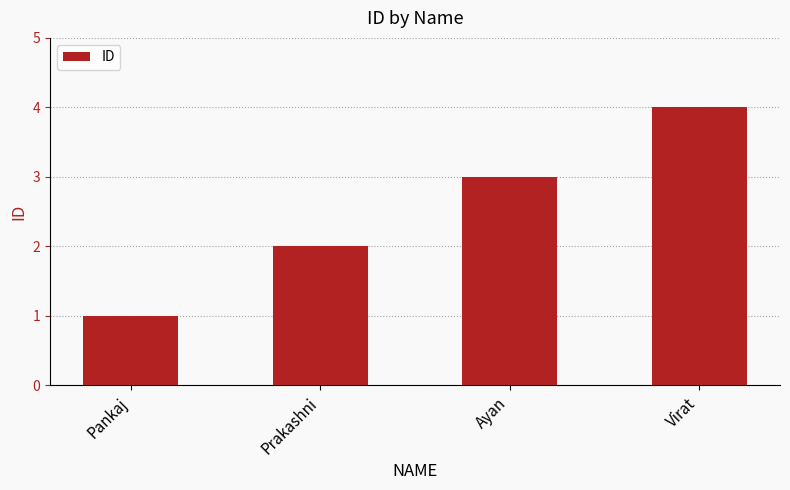

Reading left to right, extract all data points from this chart.

Pankaj=1	Prakashni=2	Ayan=3	Virat=4